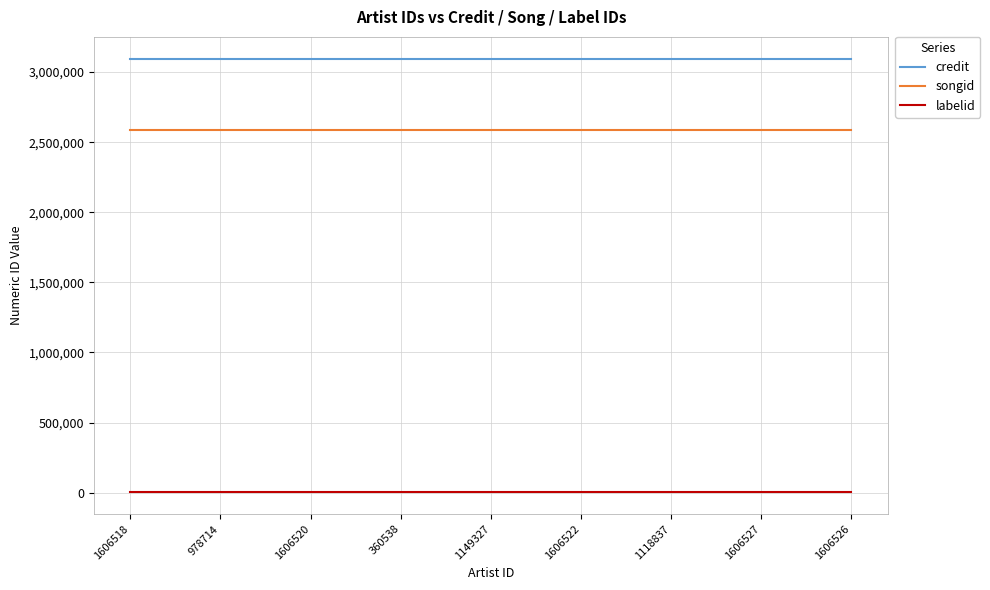

True or false: songid has a value of 2589253 at 1606522.

True